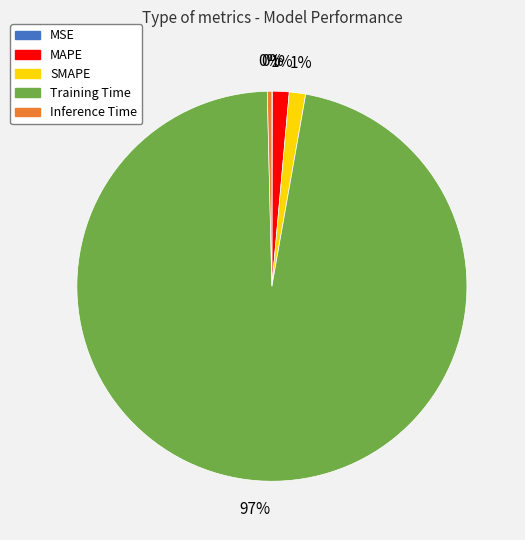

Is it true that MAPE is 11% of the pie?

False